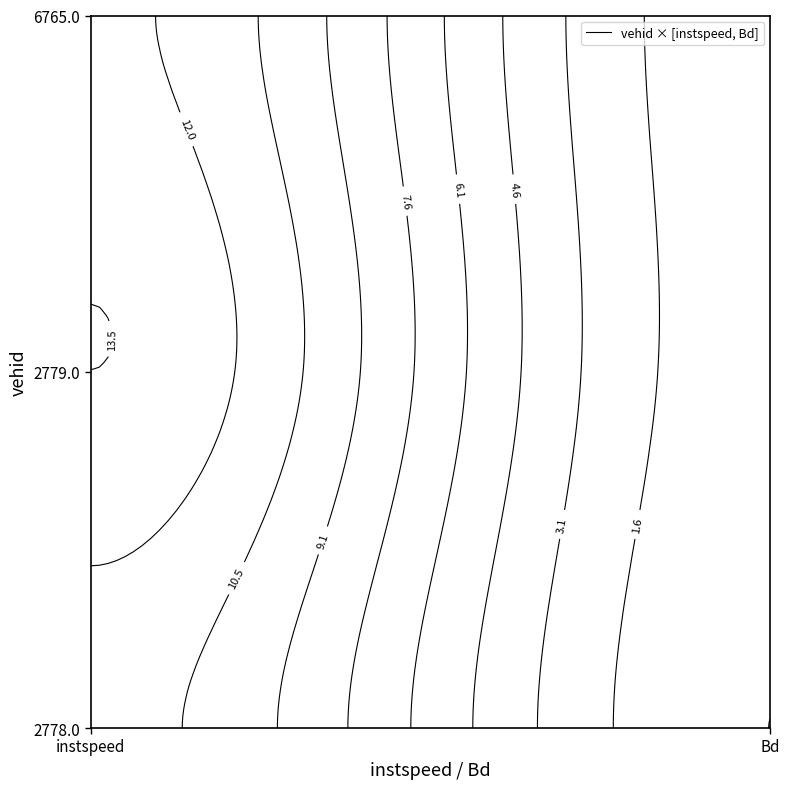

At how many categories does at least one series exceed 6?

1